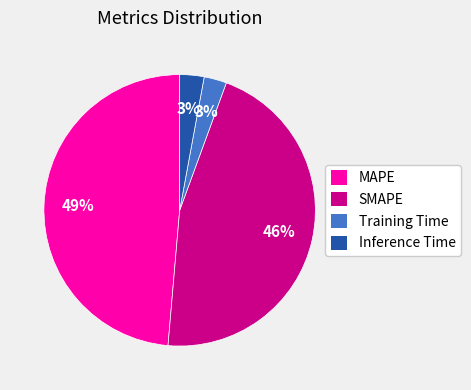

To the nearest percent, what is the difference between the Inference Time and MAPE slice percentages?

46%